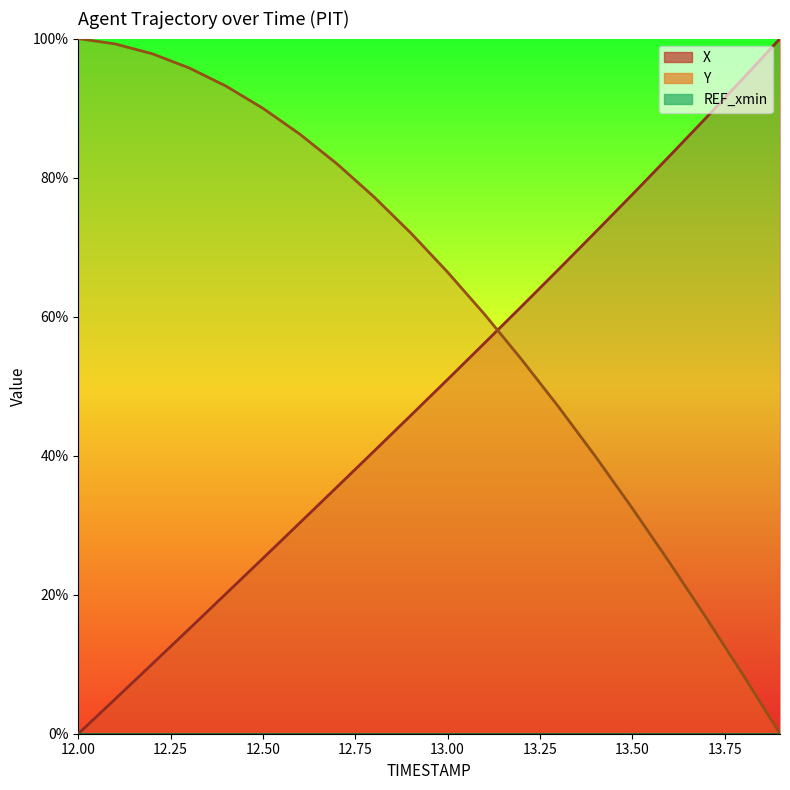

Which series has the widest spread of values?

X